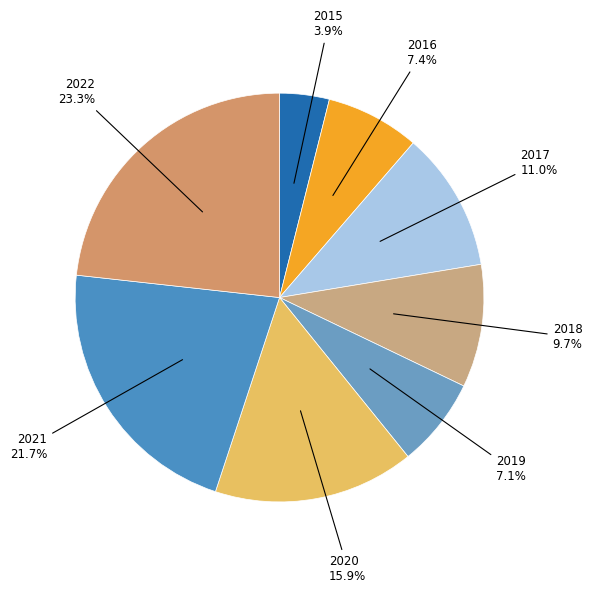

How many slices are in this pie chart?

8